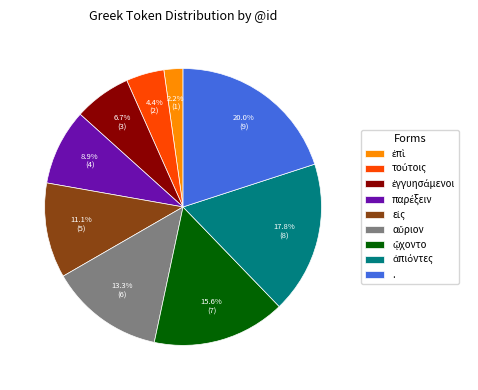

How many slices are in this pie chart?

9